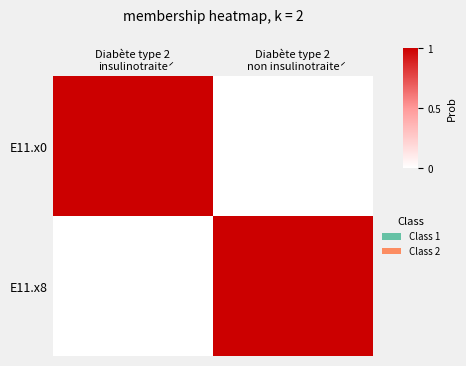

At which category does the chart reach its peak across all series?

Diabète type 2
insulinotraité